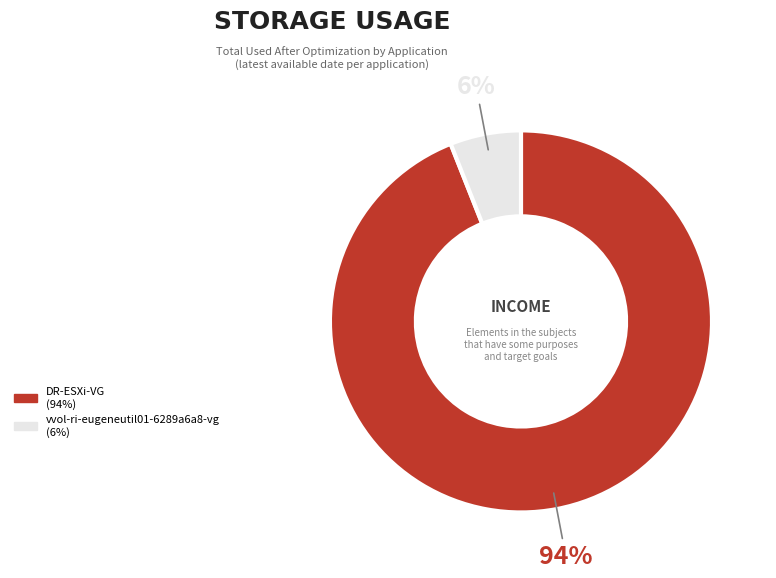

How many slices are in this pie chart?

2